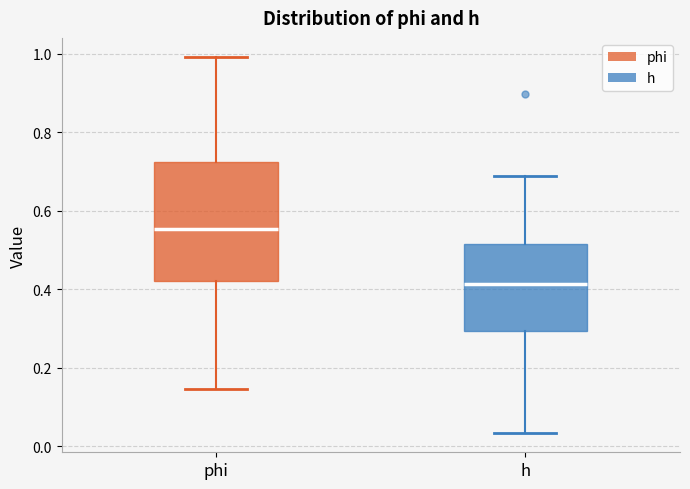

Which box's median line is the highest?

phi